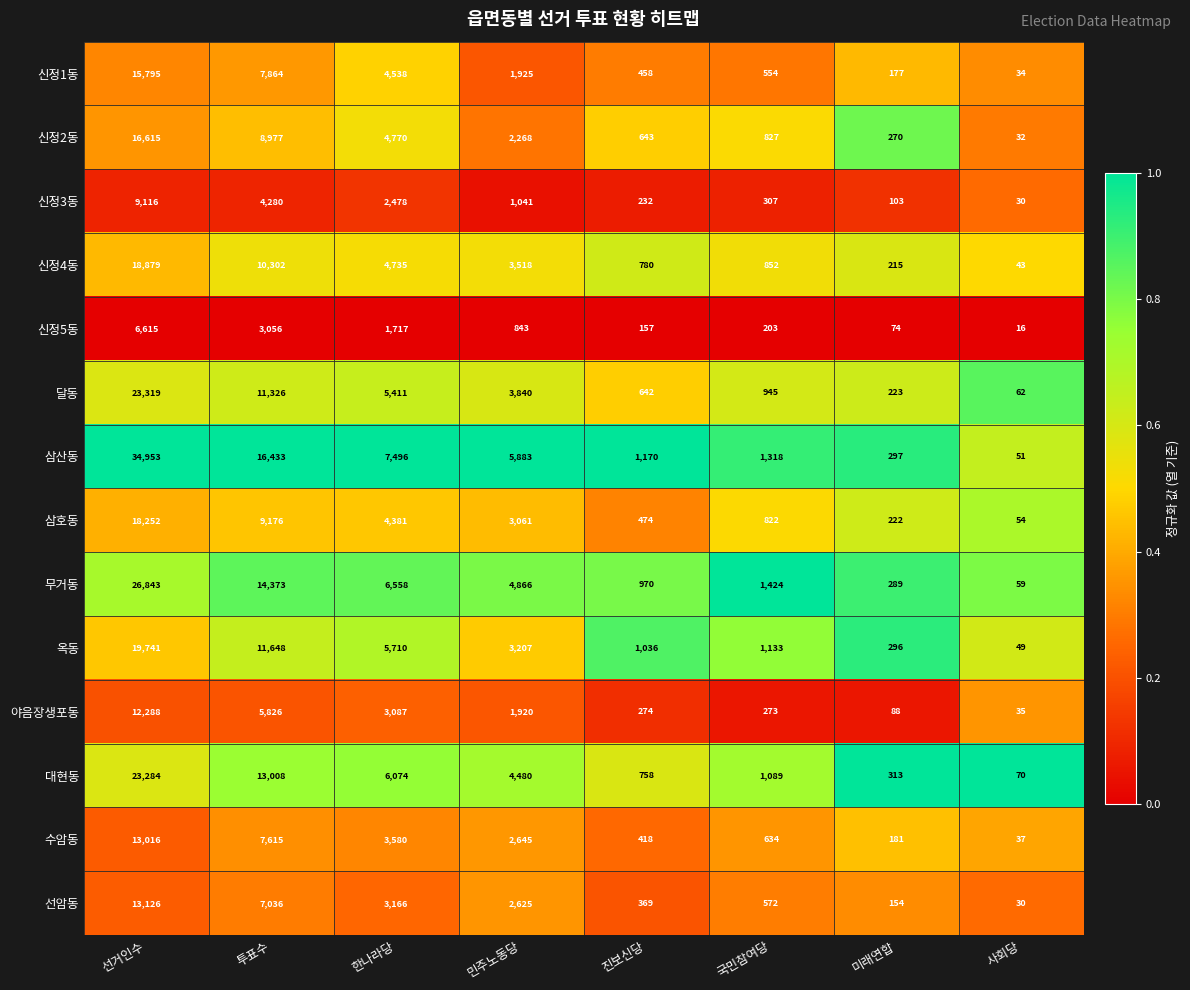

The value of 야음장생포동 at 사회당 is 21. True or false?

False